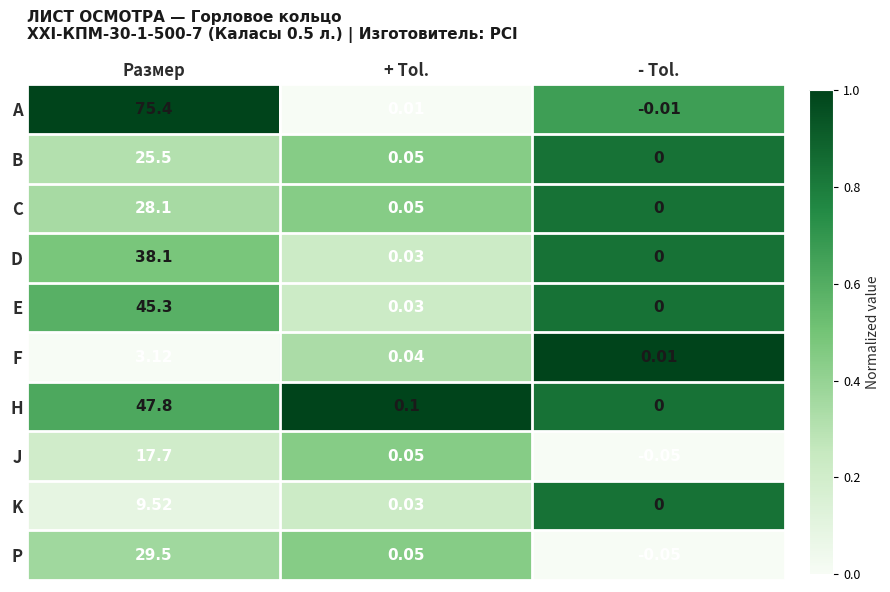

At which label does C reach its minimum?

- Tol.